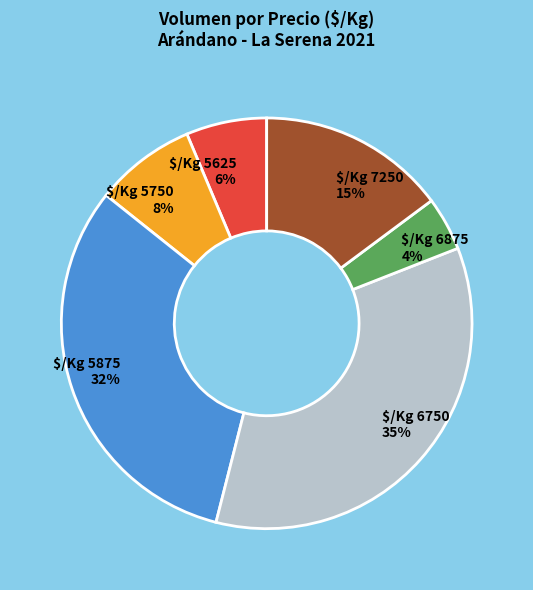

Is there a majority slice in this chart?

No